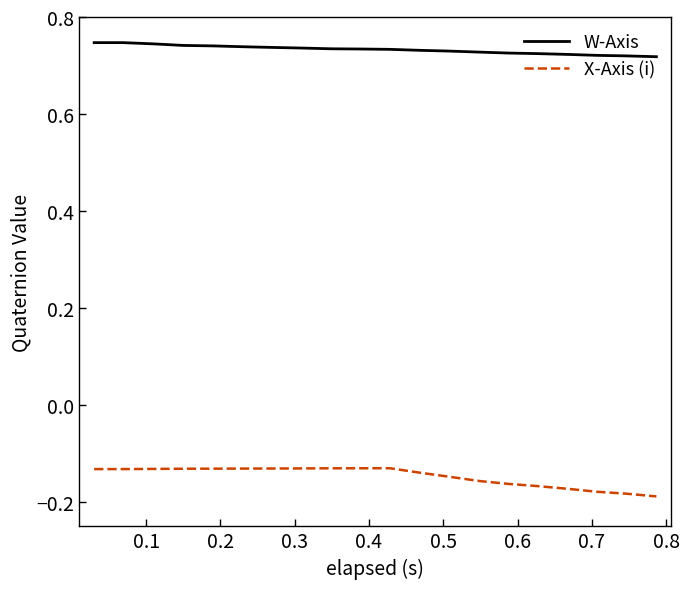

True or false: X-Axis (i) and W-Axis intersect in this chart.

False